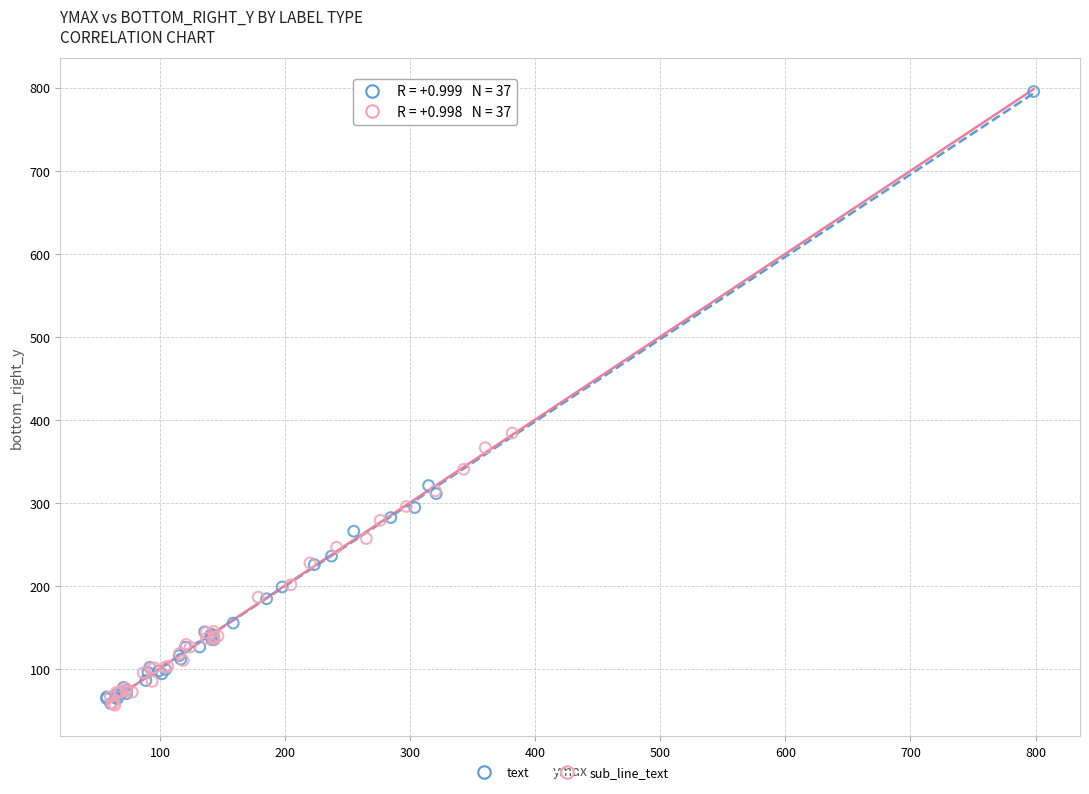

Which series has the largest Y range (max minus min)?

text